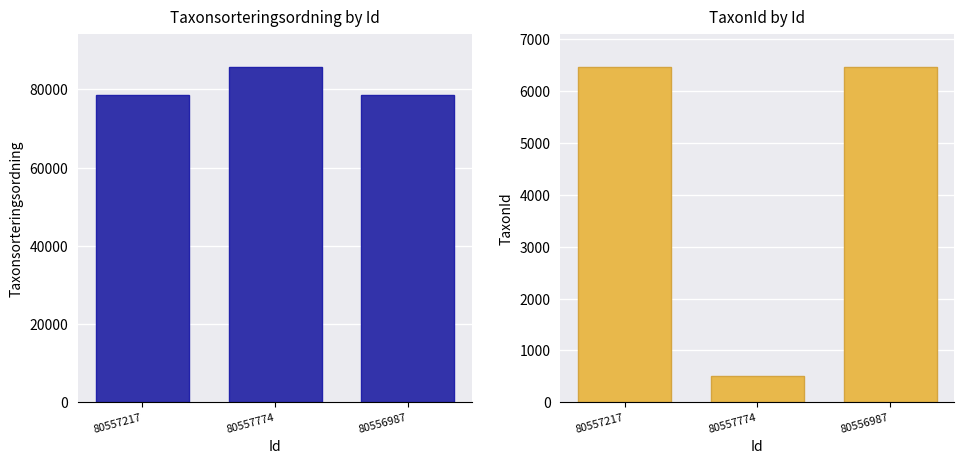

What is the total value across all series at 80557774?

86213